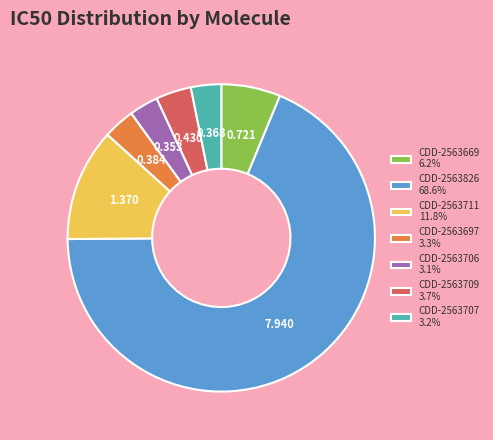

What is the majority slice?

CDD-2563826